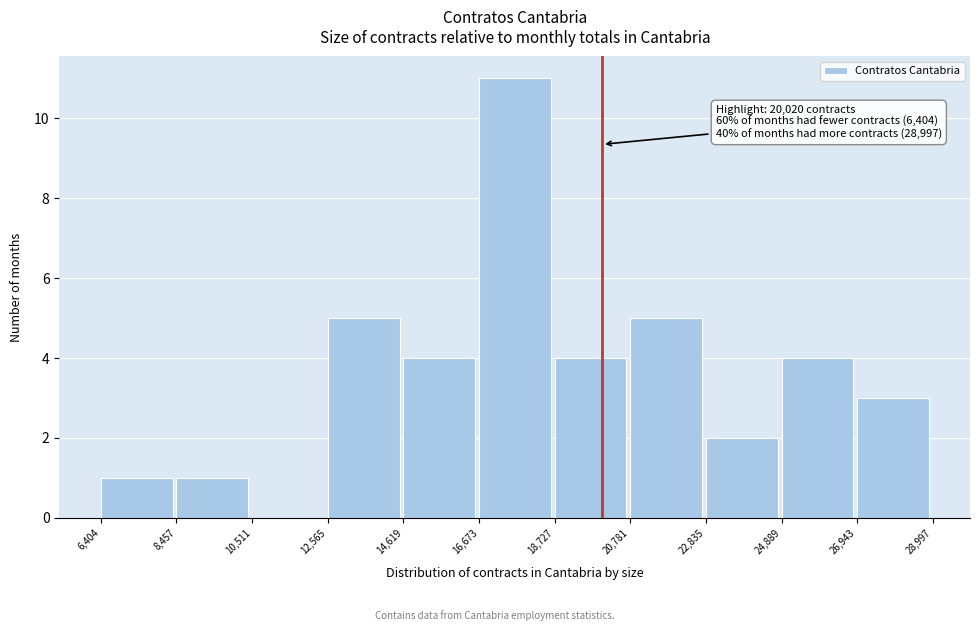

Which range on the x-axis has the tallest bar?

16,673 to 18,727